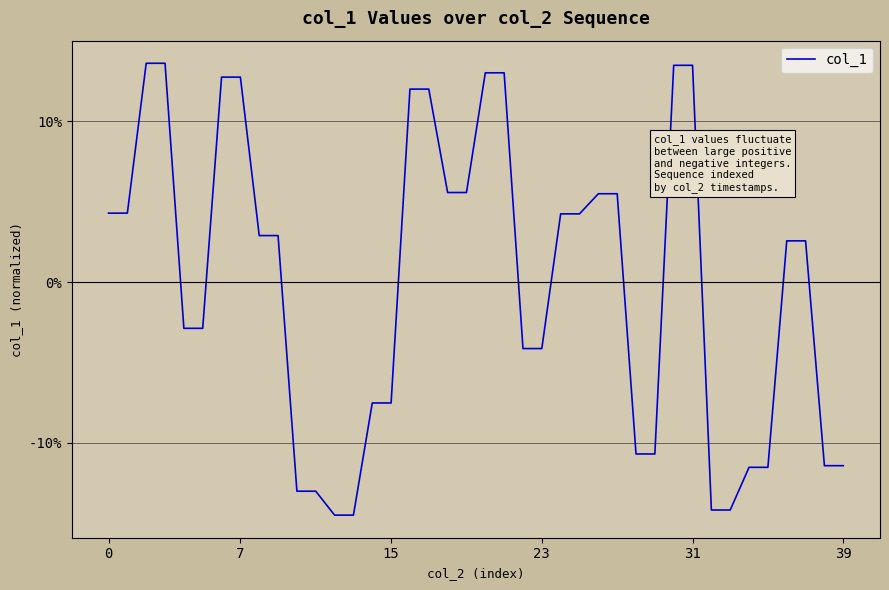

What is the greatest value displayed?

13.6